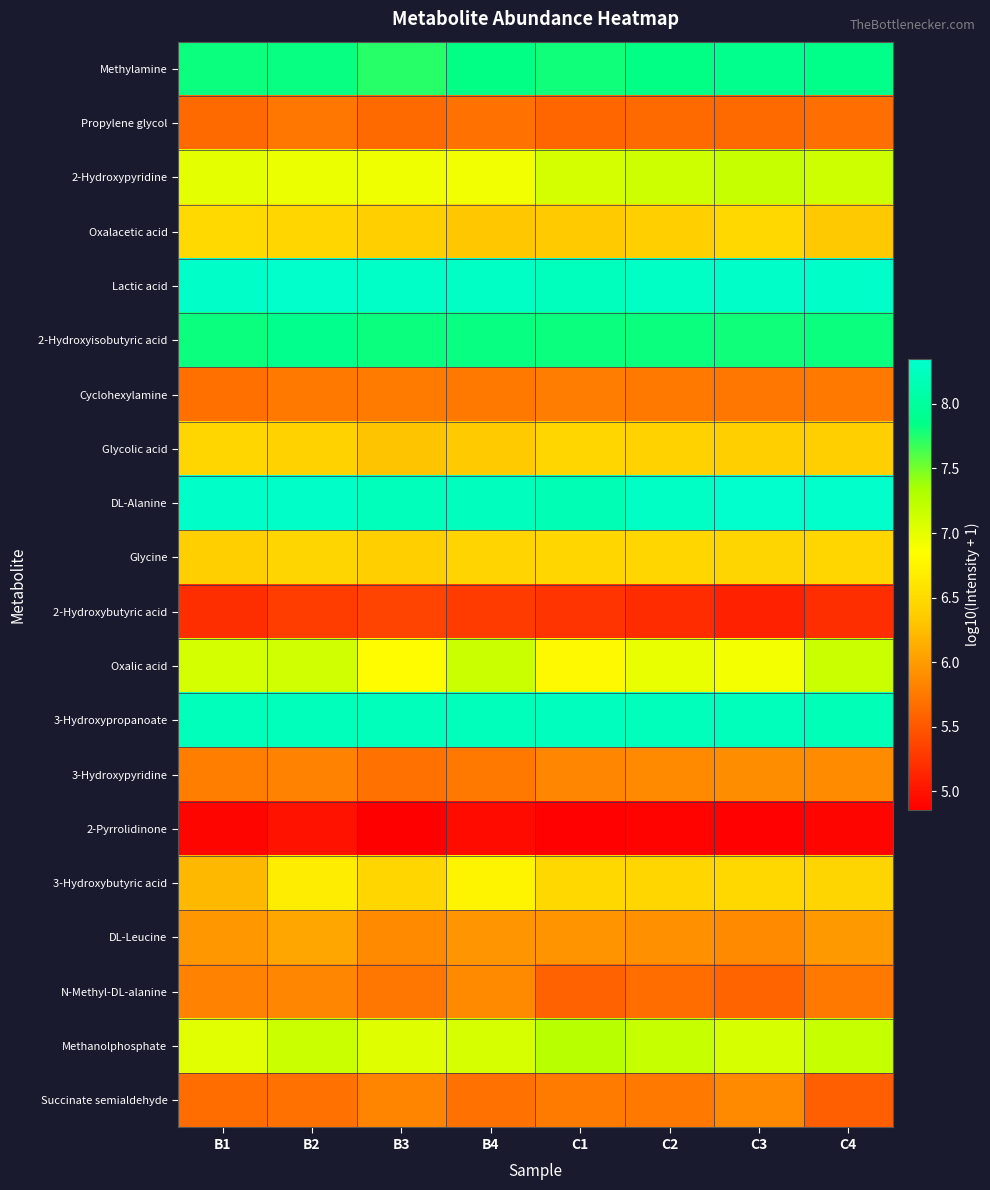

At which category is the sum across all series the highest?

B2